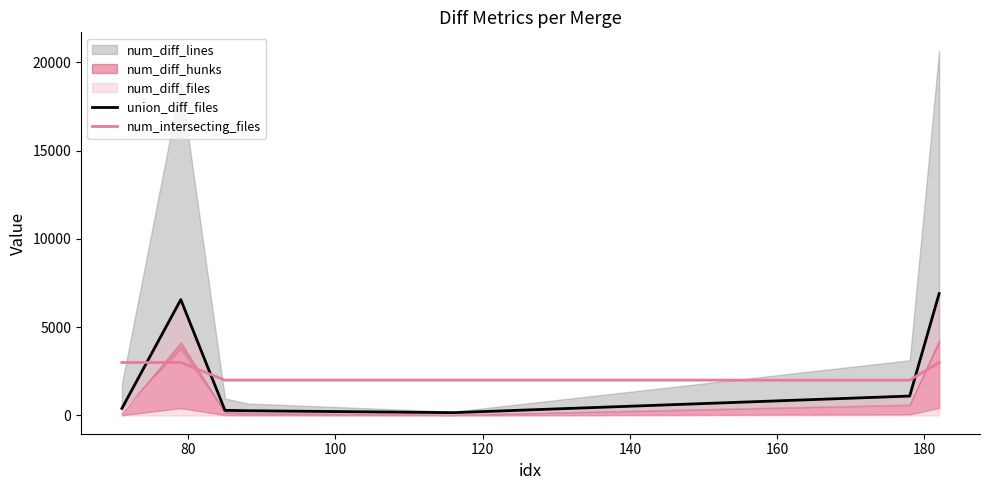

How many lines are shown in the chart?

2